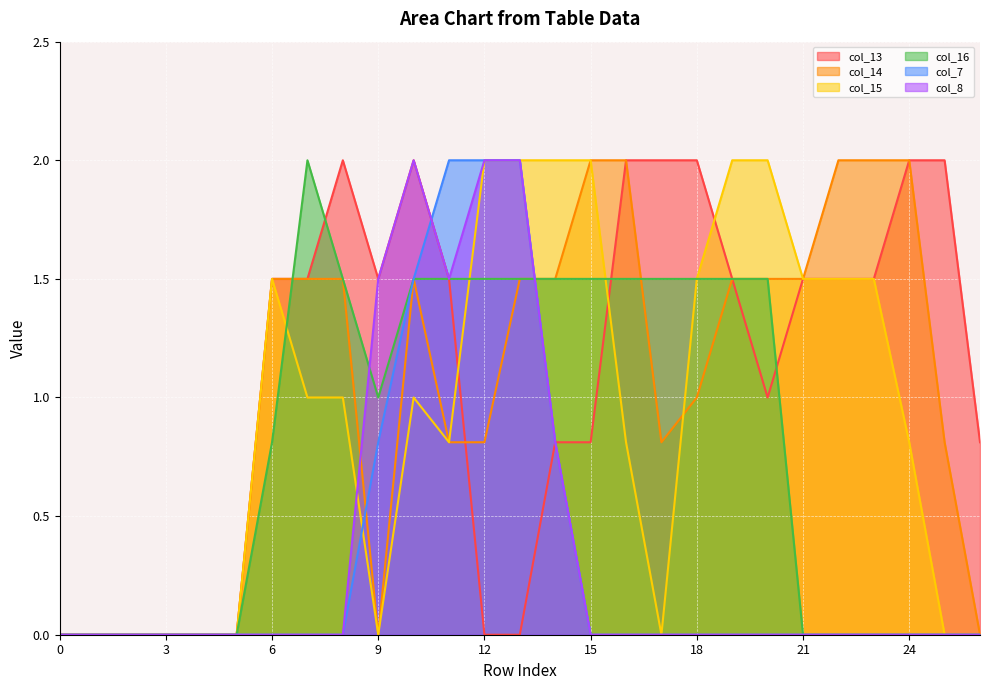

What are all the series names shown in the legend?

col_13, col_14, col_15, col_16, col_7, col_8